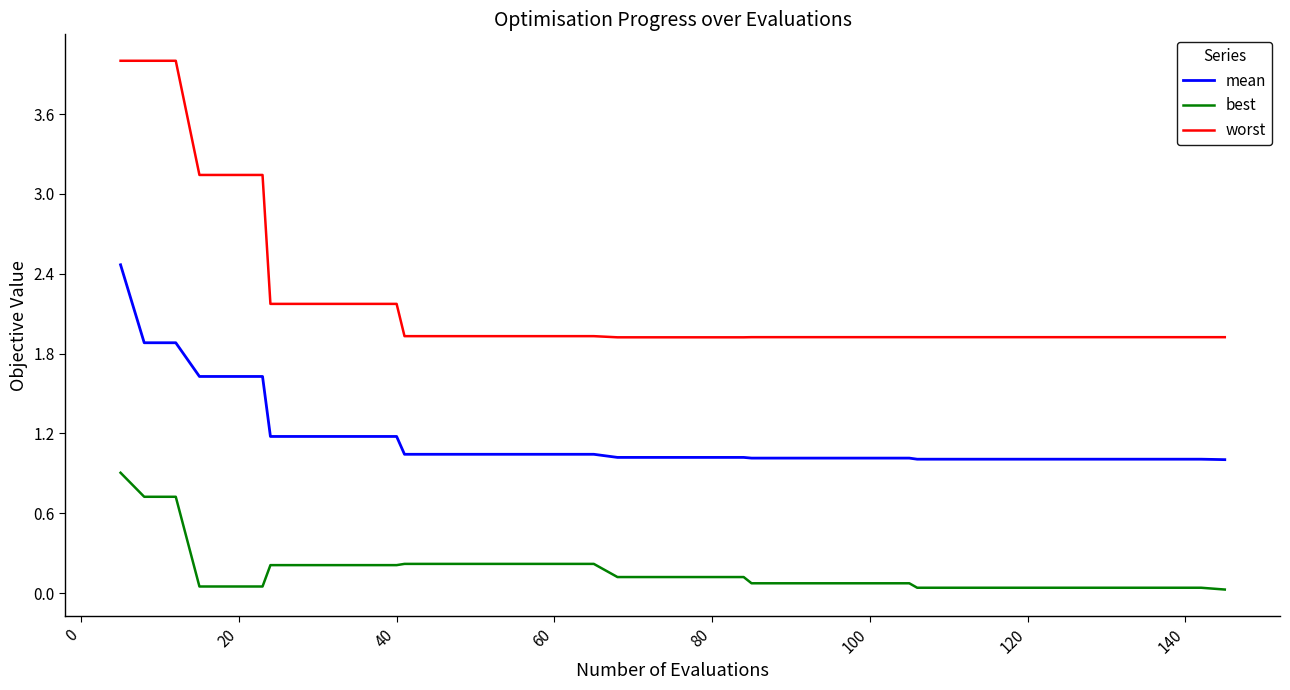

At how many categories does at least one series exceed 3?

6